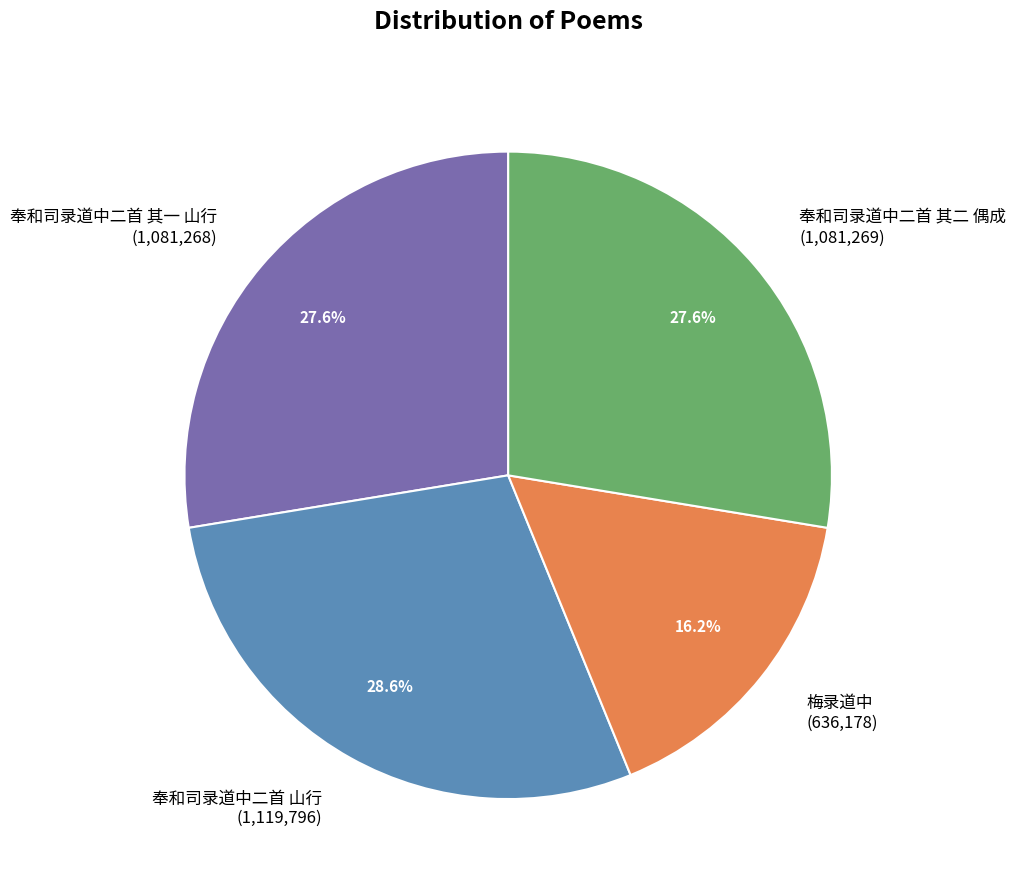

To the nearest percent, what is the difference between the largest and smallest slice percentages?

12%